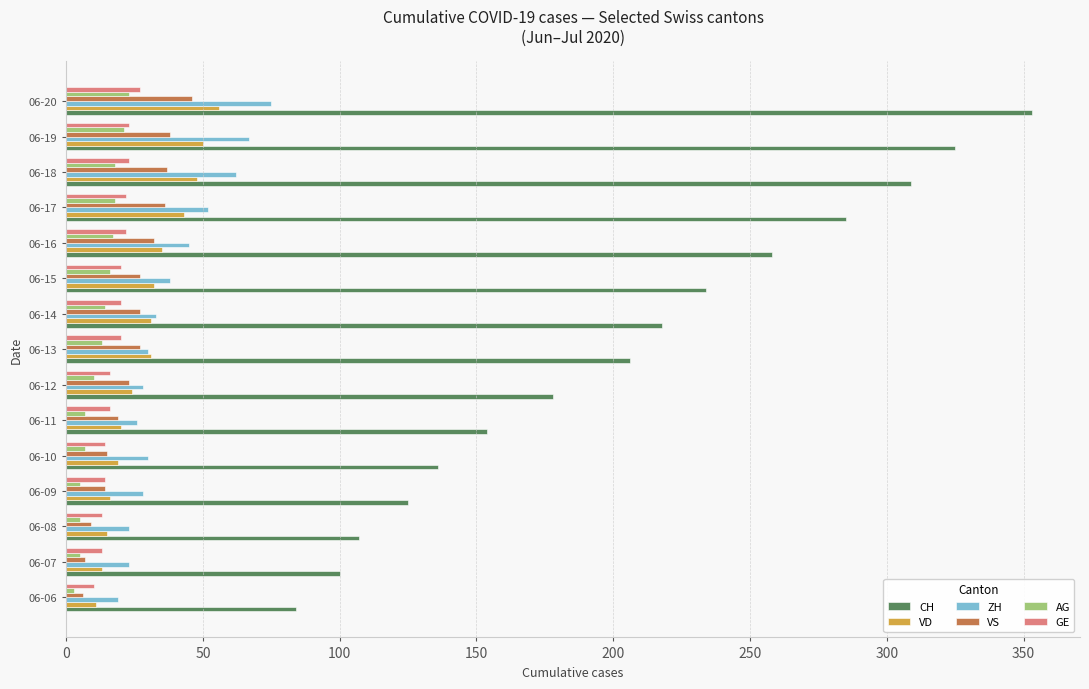

What is the average value of the CH series?

205